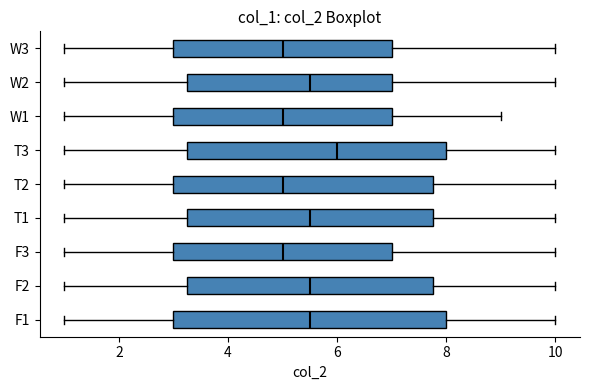

Reading bottom to top, transcribe this box plot: for each box, give where its median line is, the range the box spans, and where its two whiskers end, as read against the x-axis. The values are not printed on the chart, so give them approximately, as read against the axis.

F1: median 5.6, box 3.0 to 8.0, whiskers 1.0 to 10.0
F2: median 5.6, box 3.2 to 7.8, whiskers 1.0 to 10.0
F3: median 5.0, box 3.0 to 7.0, whiskers 1.0 to 10.0
T1: median 5.6, box 3.2 to 7.8, whiskers 1.0 to 10.0
T2: median 5.0, box 3.0 to 7.8, whiskers 1.0 to 10.0
T3: median 6.0, box 3.2 to 8.0, whiskers 1.0 to 10.0
W1: median 5.0, box 3.0 to 7.0, whiskers 1.0 to 9.0
W2: median 5.6, box 3.2 to 7.0, whiskers 1.0 to 10.0
W3: median 5.0, box 3.0 to 7.0, whiskers 1.0 to 10.0